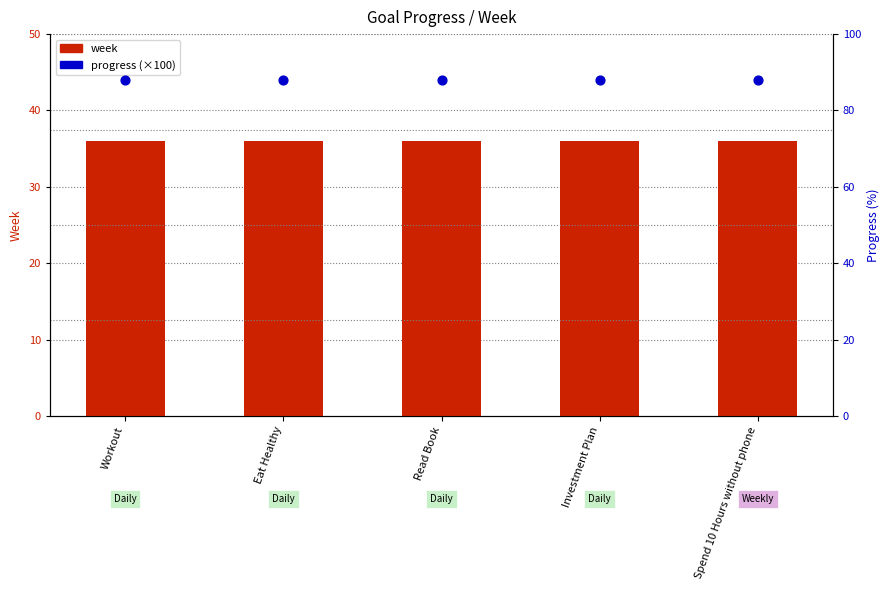

Which series reaches the minimum Y coordinate?

week